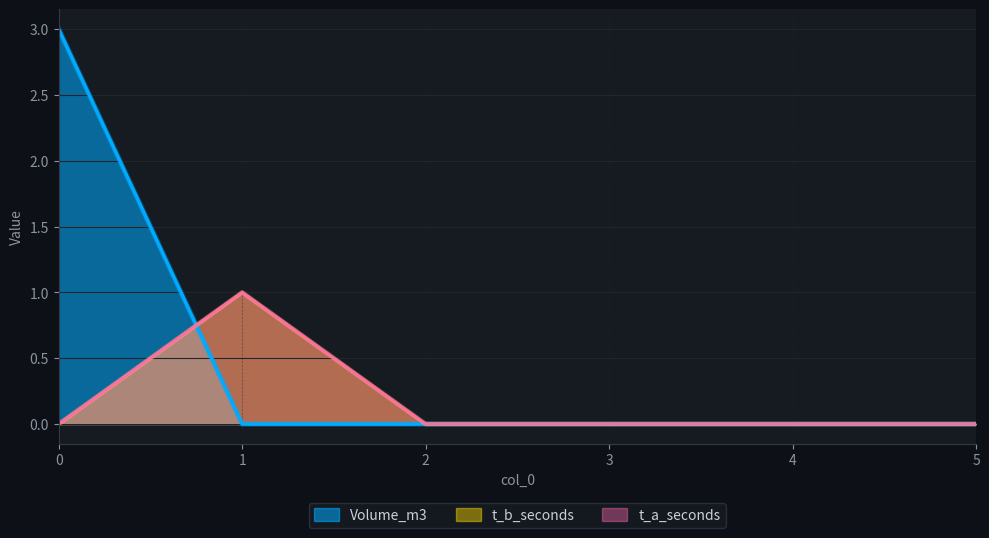

List the labels in order of Volume_m3 value, largest first.

0, 1, 2, 3, 4, 5